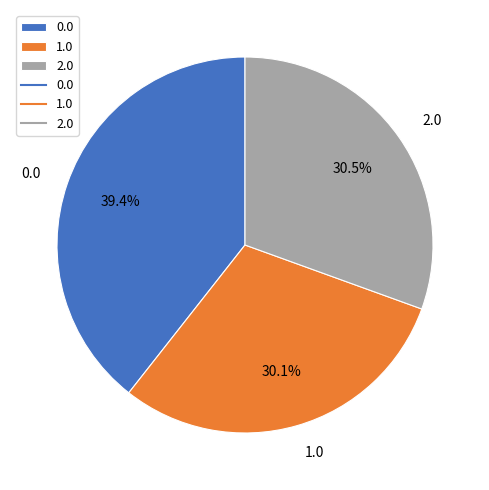

Is there a majority slice in this chart?

No